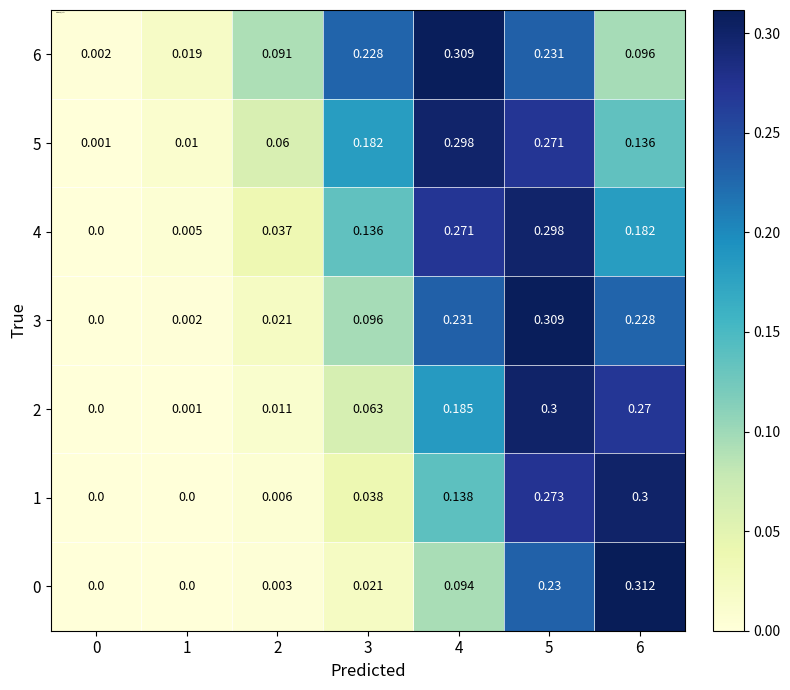

Is the value of 6 at 6 greater than the value of 2 at 0?

Yes